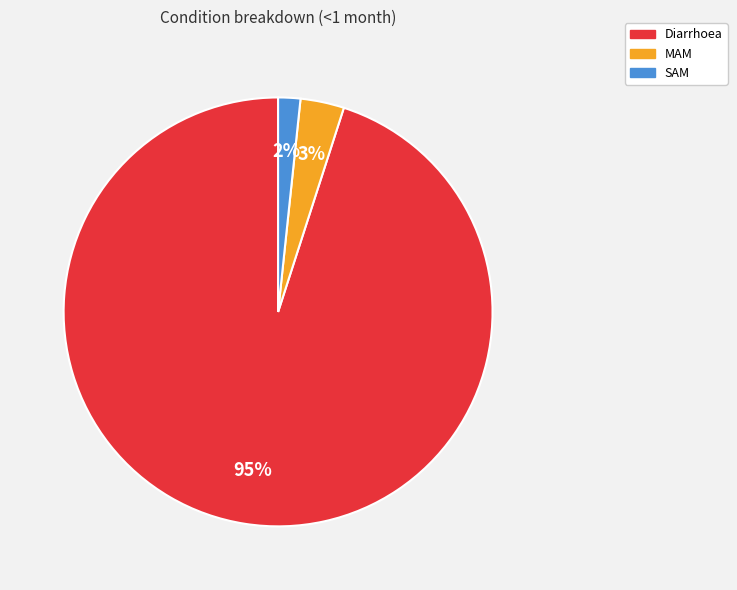

Which has a higher value, SAM or Diarrhoea?

Diarrhoea